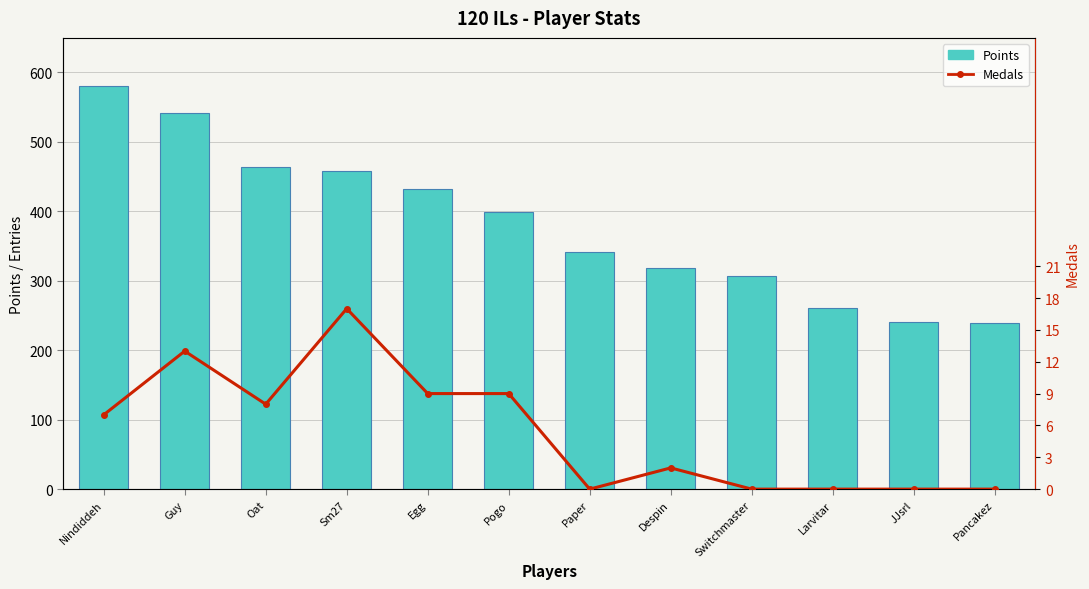

The Medals series shows 0 at Switchmaster. True or false?

True